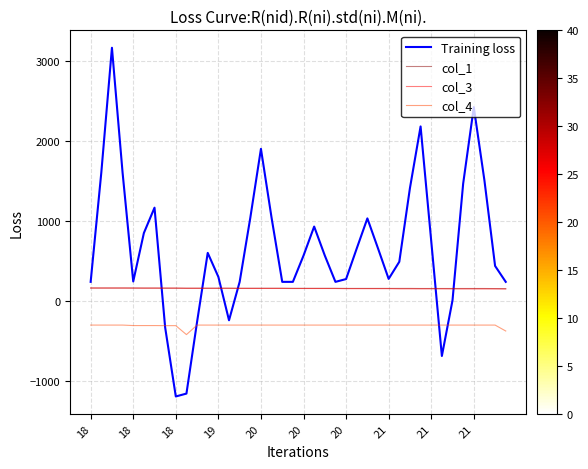

What is the maximum value shown in the chart?

3165